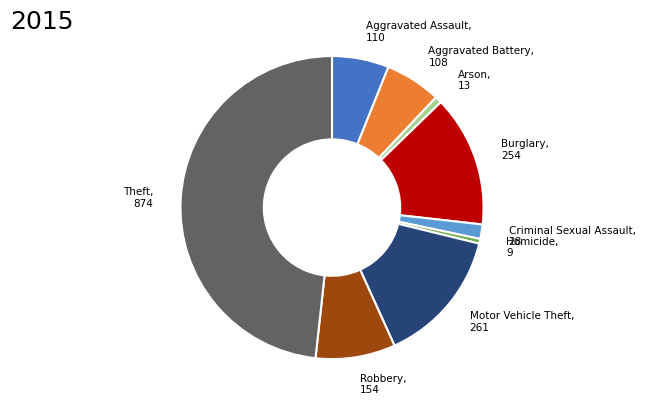

Is there a majority slice in this chart?

No